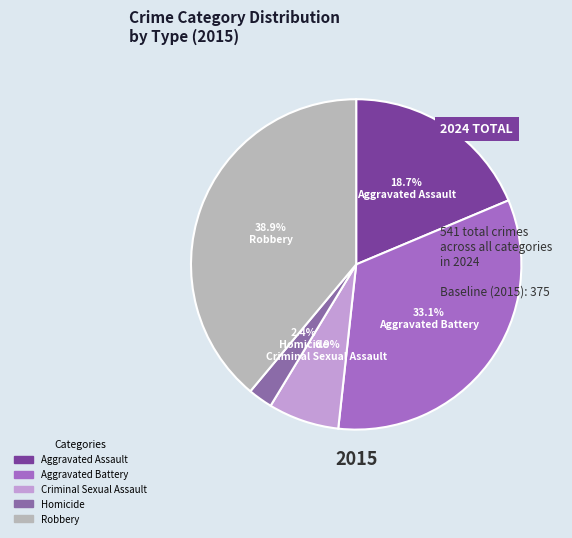

How many segments does this pie chart have?

5